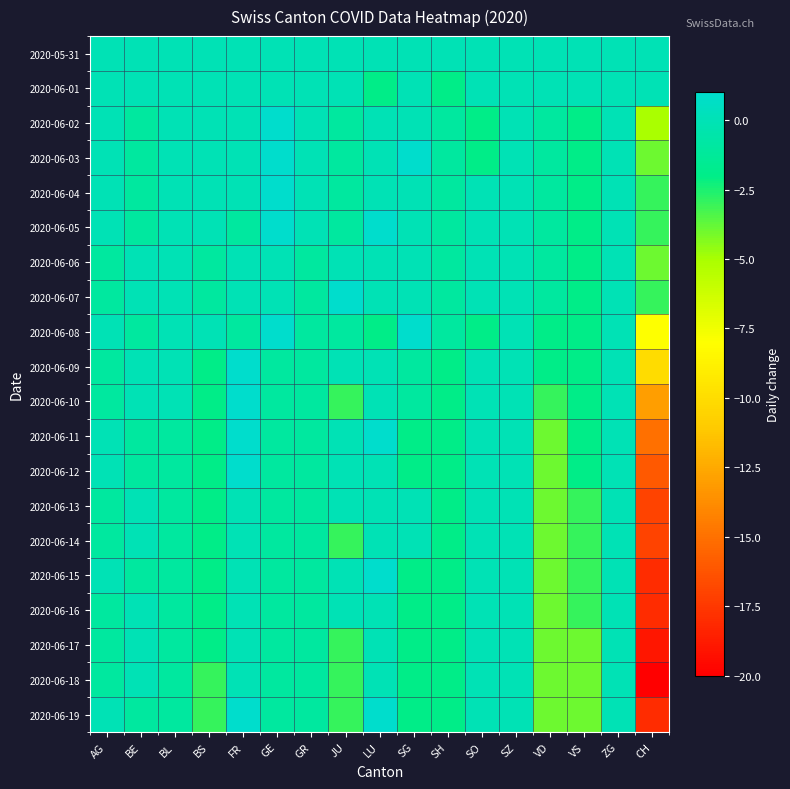

List the series in order of their peak value, lowest first.

2020-05-31, 2020-06-01, 2020-06-06, 2020-06-13, 2020-06-14, 2020-06-16, 2020-06-17, 2020-06-18, 2020-06-02, 2020-06-03, 2020-06-04, 2020-06-05, 2020-06-07, 2020-06-08, 2020-06-09, 2020-06-10, 2020-06-11, 2020-06-12, 2020-06-15, 2020-06-19